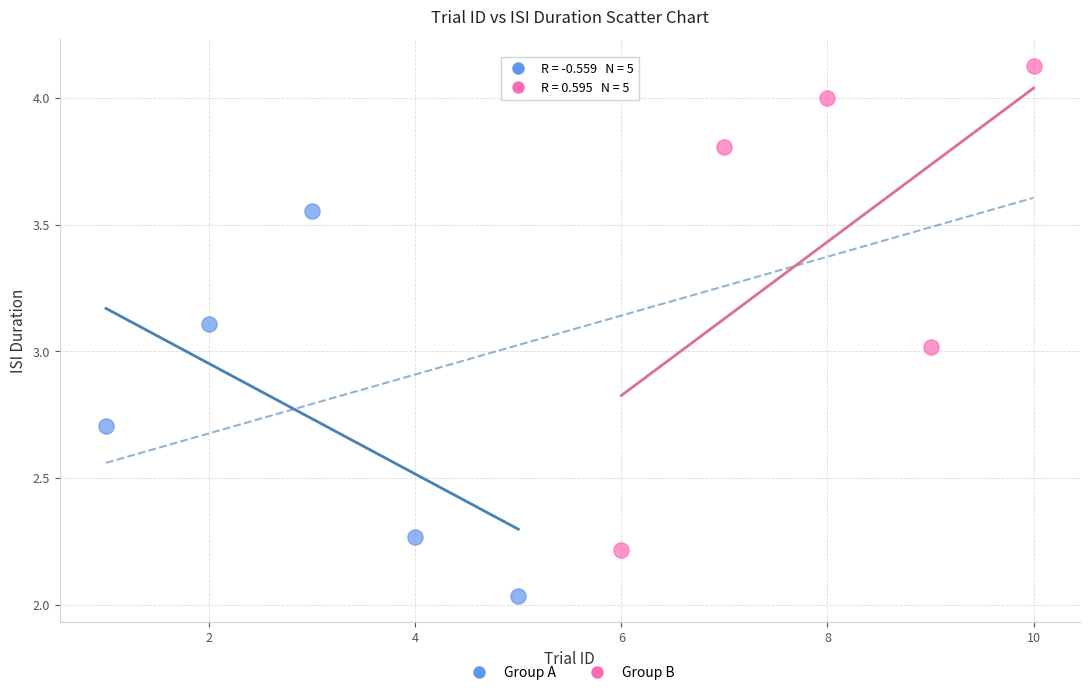

Which series has the largest Y range (max minus min)?

Group B